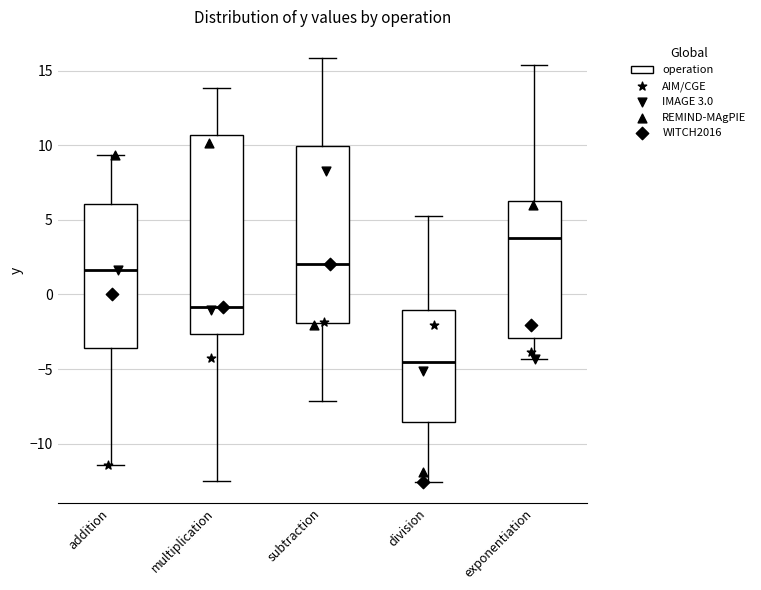

Reading left to right, transcribe this box plot: for each box, give where its median line is, the range the box spans, and where its two whiskers end, as read against the y-axis. The values are not printed on the chart, so give them approximately, as read against the axis.

addition: median 1.5, box -3.5 to 6.0, whiskers -11.5 to 9.5
multiplication: median -1.0, box -2.5 to 10.5, whiskers -12.5 to 14.0
subtraction: median 2.0, box -2.0 to 10.0, whiskers -7.0 to 16.0
division: median -4.5, box -8.5 to -1.0, whiskers -12.5 to 5.0
exponentiation: median 4.0, box -3.0 to 6.0, whiskers -4.5 to 15.5